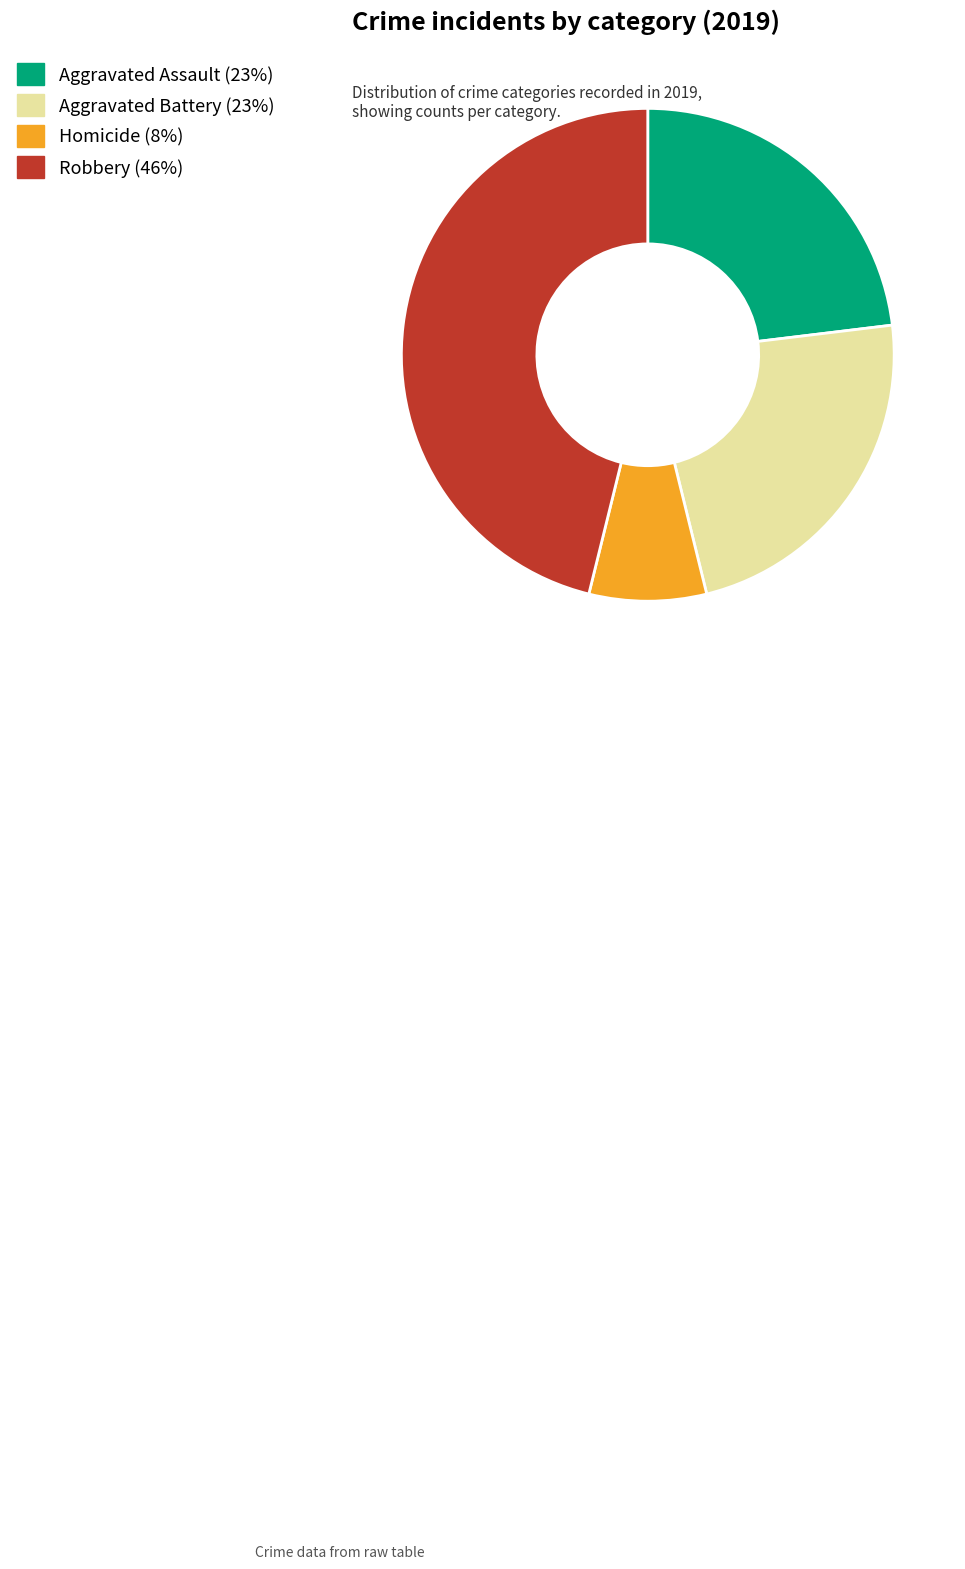

Is there any slice that represents more than half of the pie?

No